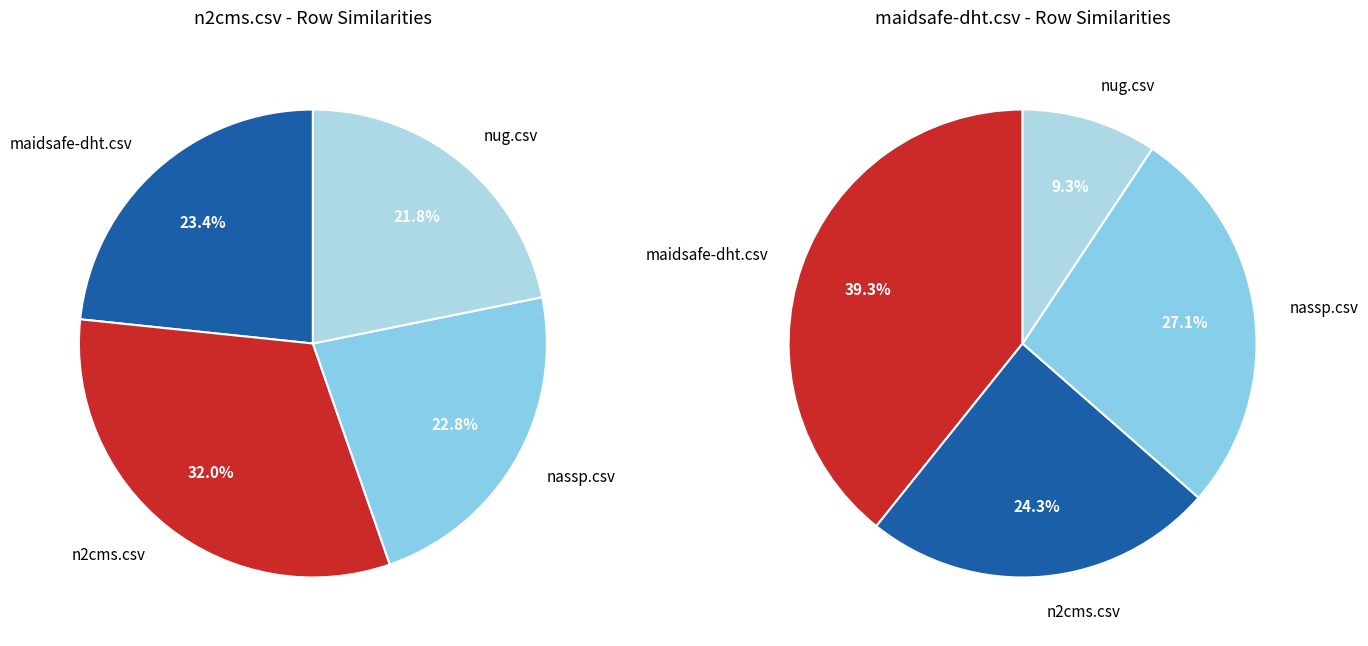

Does n2cms.csv represent more than half of the total?

No